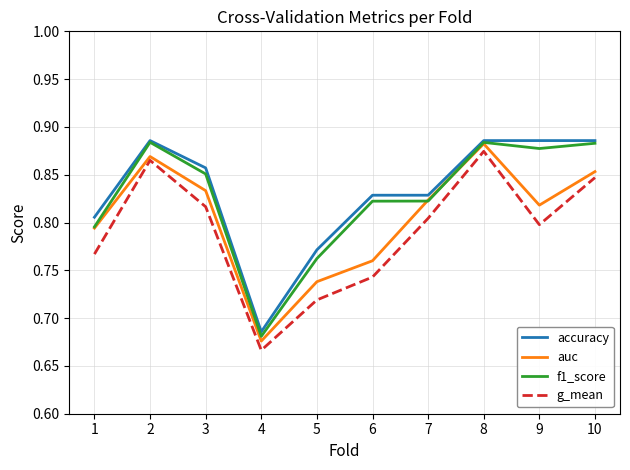

True or false: g_mean has more than 2 points higher than both neighbors.

False